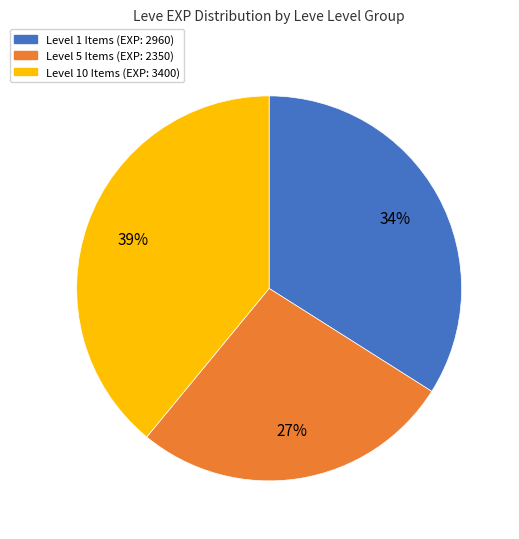

Is there a majority slice in this chart?

No